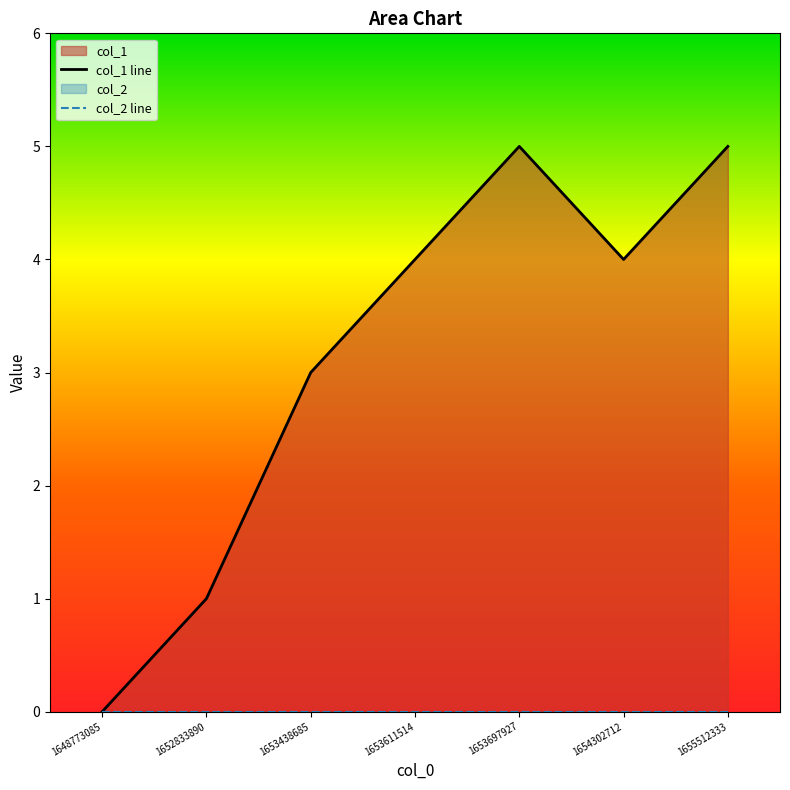

Where is col_2 line nearest to the value 0?

1648773085